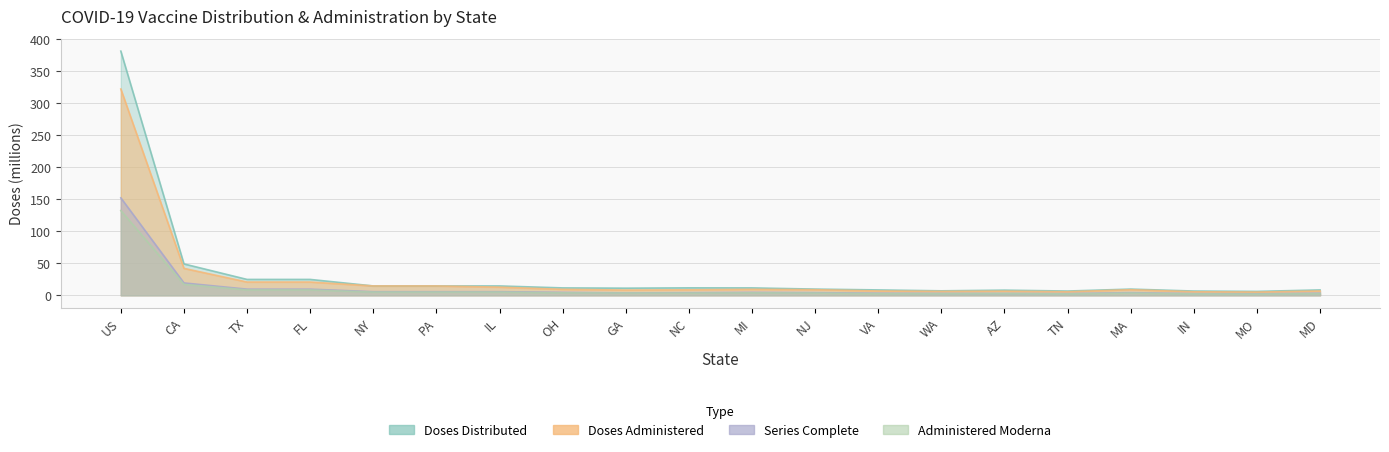

What is the value of the Doses_Distributed point at the 7th from the left?

14.6